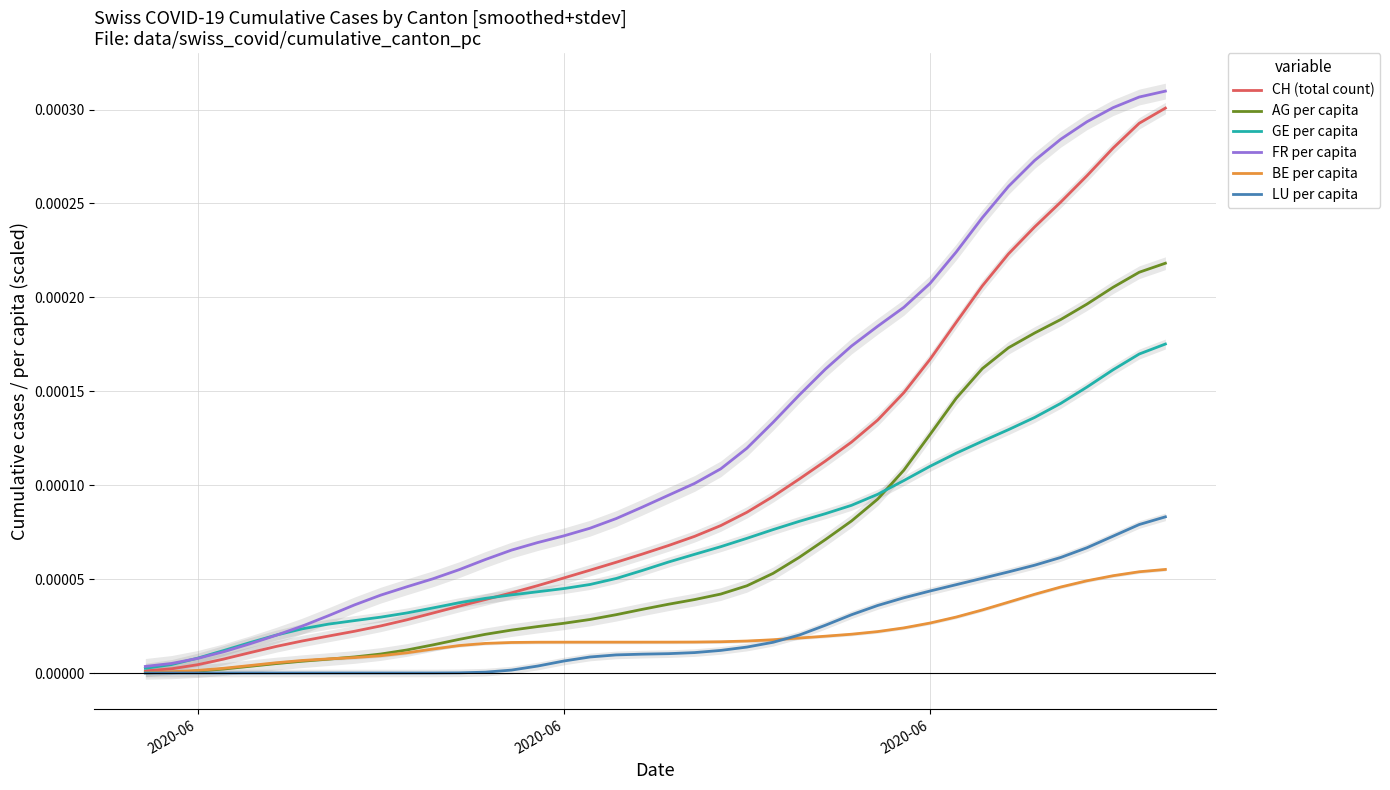

True or false: AG per capita has more than 0 interior local peaks.

False